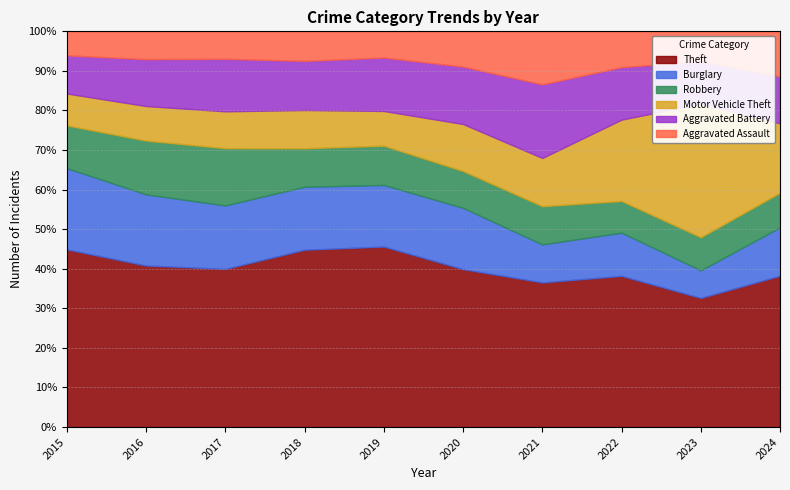

Reading left to right, extract all data points from this chart.

Theft: 2015=1052	2016=865	2017=892	2018=996	2019=993	2020=806	2021=666	2022=916	2023=940	2024=995
Burglary: 2015=481	2016=381	2017=358	2018=354	2019=339	2020=313	2021=175	2022=262	2023=201	2024=318
Robbery: 2015=253	2016=288	2017=323	2018=216	2019=216	2020=188	2021=176	2022=192	2023=241	2024=228
Motor Vehicle Theft: 2015=189	2016=185	2017=208	2018=215	2019=191	2020=240	2021=222	2022=493	2023=972	2024=456
Aggravated Battery: 2015=226	2016=251	2017=296	2018=276	2019=294	2020=293	2021=339	2022=318	2023=310	2024=308
Aggravated Assault: 2015=142	2016=149	2017=155	2018=166	2019=144	2020=180	2021=244	2022=217	2023=217	2024=297